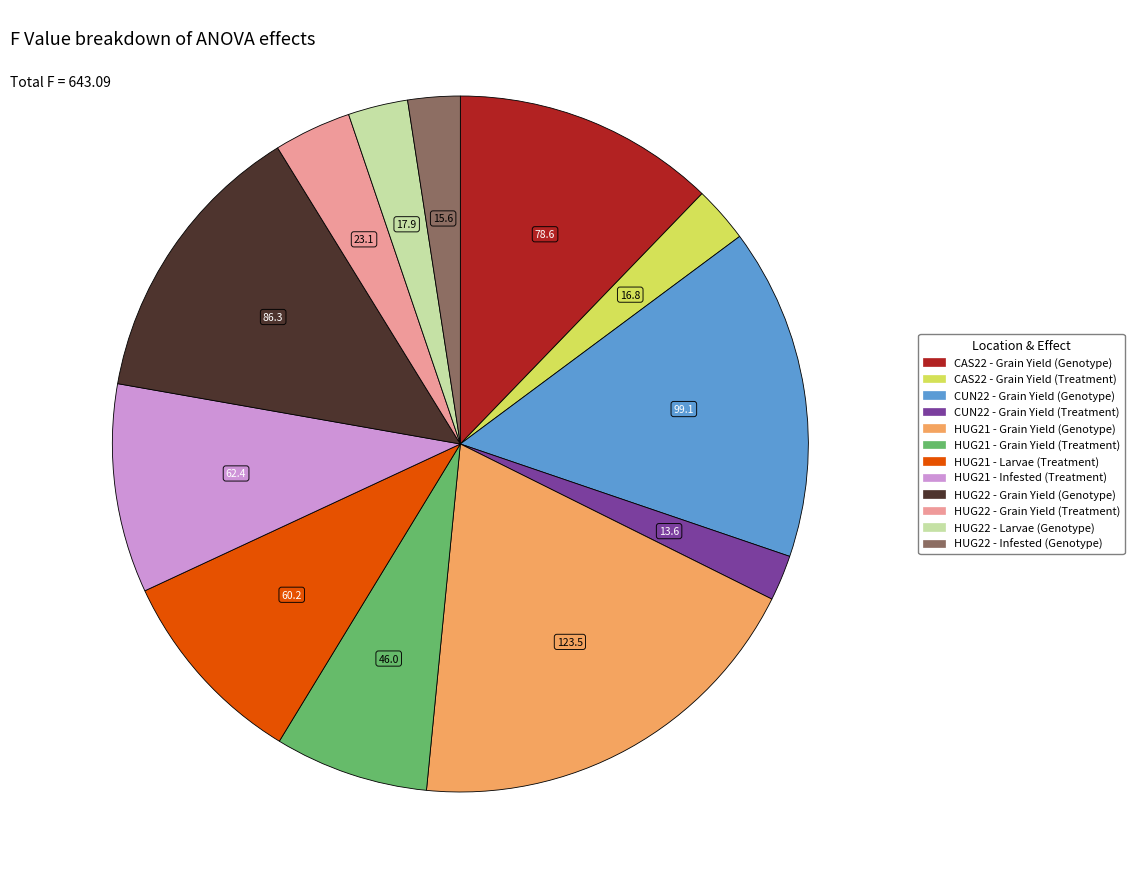

Approximately how many times larger is the value at HUG21 - Grain Yield (Treatment) compared to HUG21 - Infested (Treatment)?

0.7